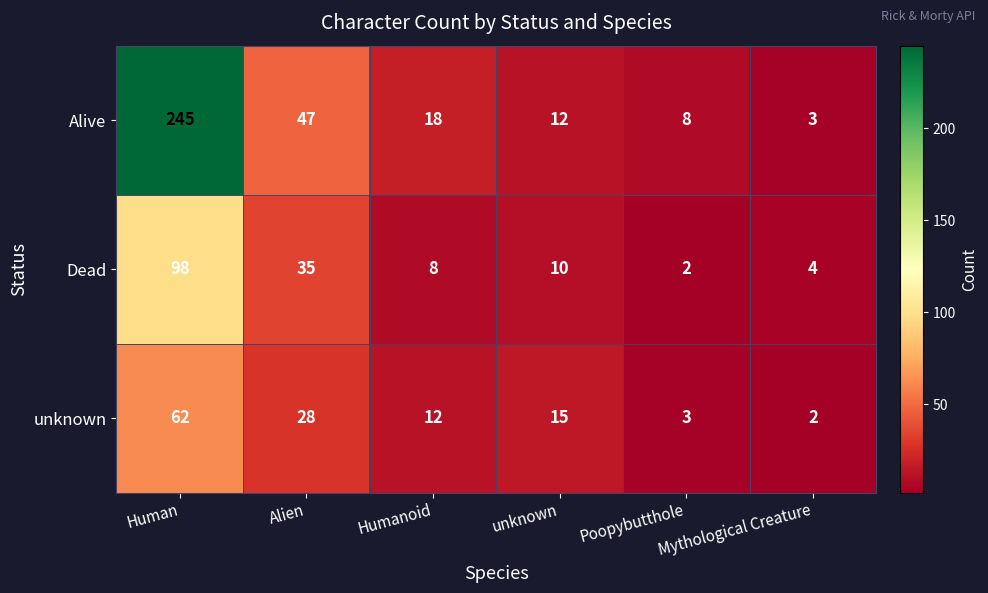

Is it true that Alive equals 375 at Human?

False